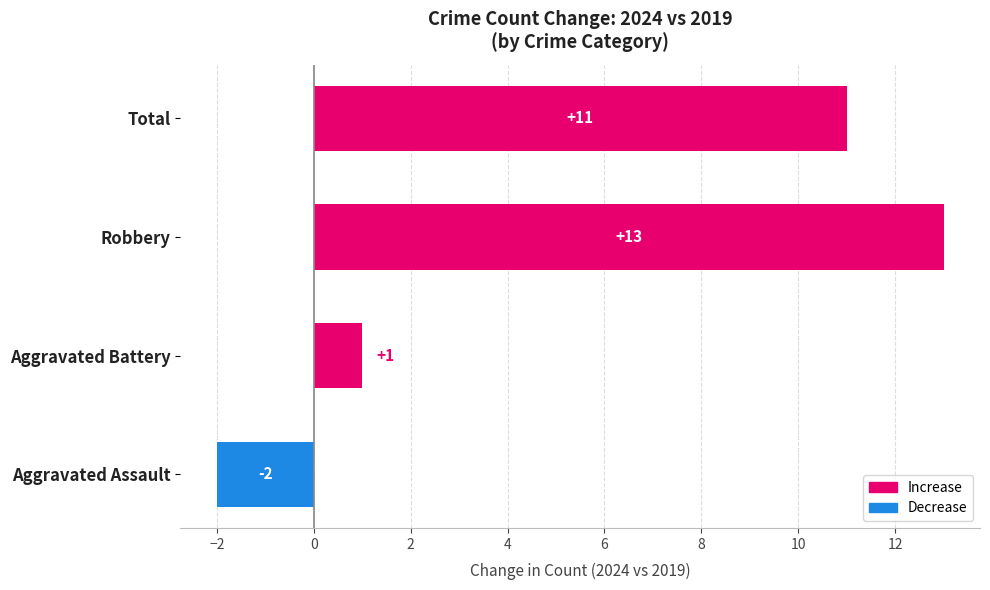

List the labels in order of value, largest first.

Robbery, Total, Aggravated Battery, Aggravated Assault